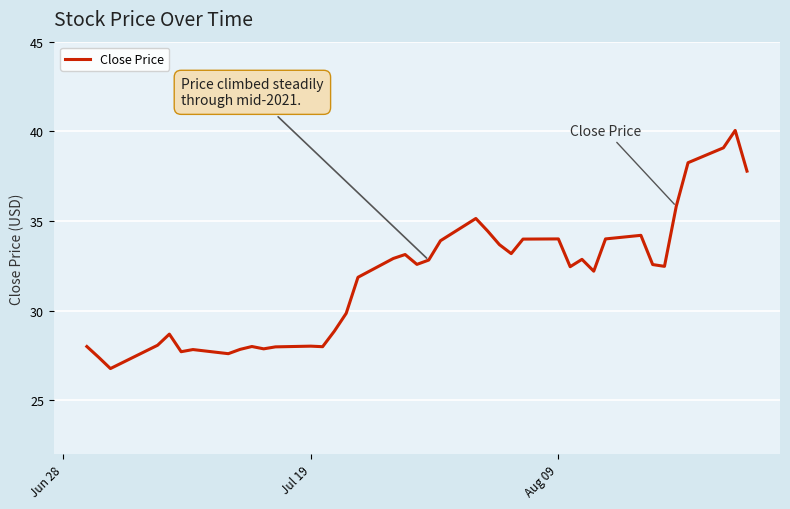

What is the greatest value displayed?

40.0